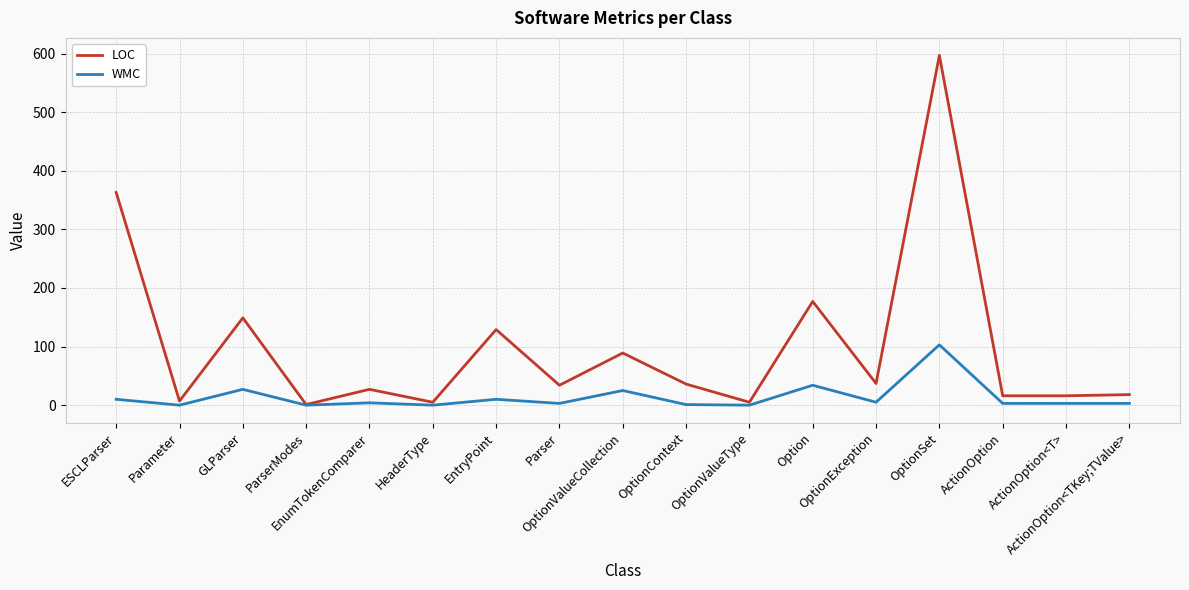

What is the sum of the WMC values at OptionException and GLParser?

32